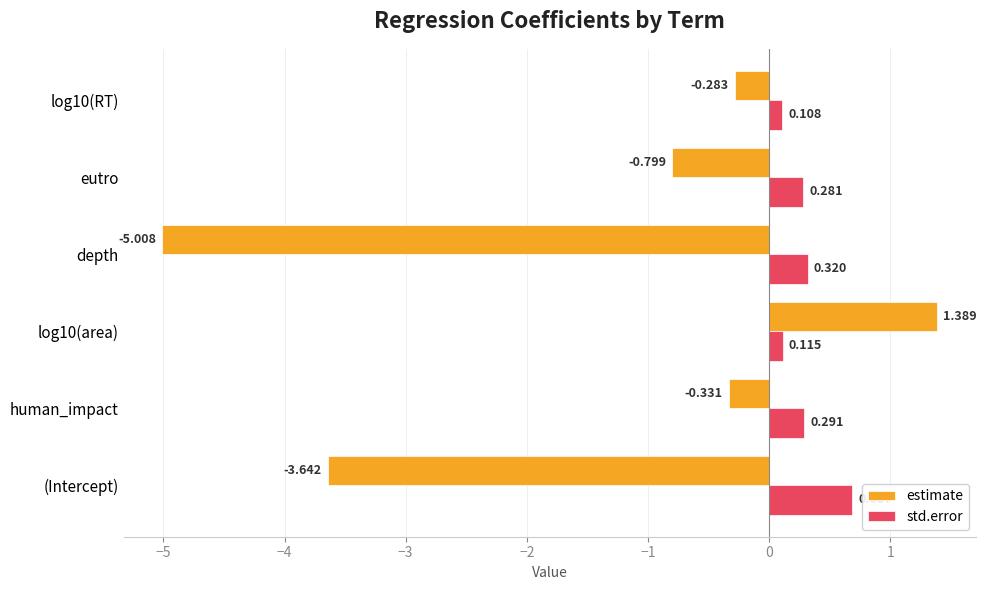

Which category has the highest value in the std.error series?

(Intercept)